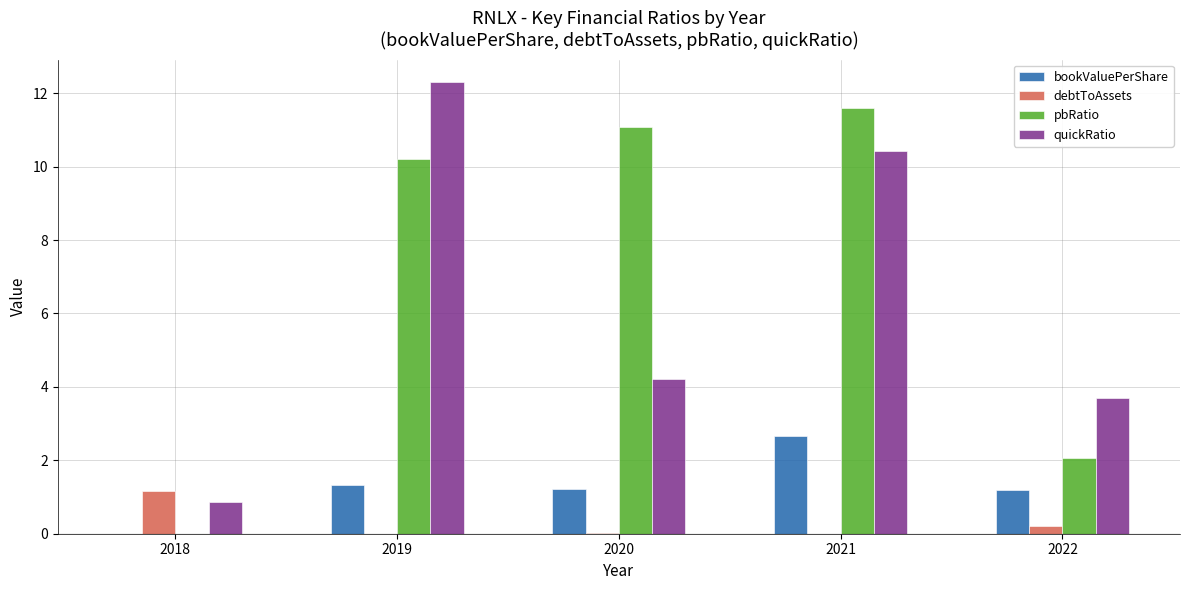

At which label does debtToAssets reach its peak?

2018